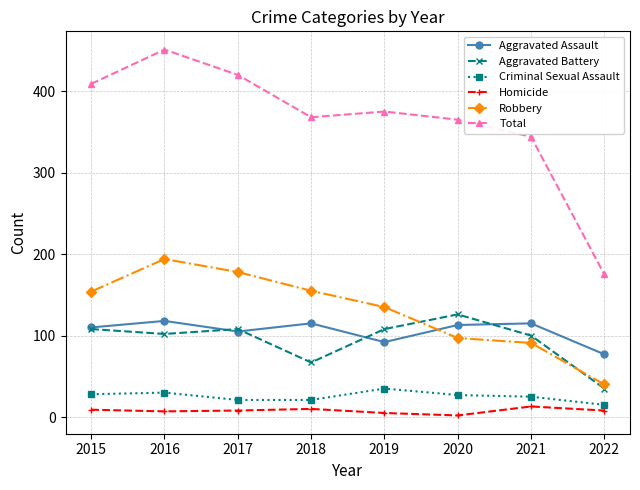

The Aggravated Assault series shows 187 at 2015. True or false?

False